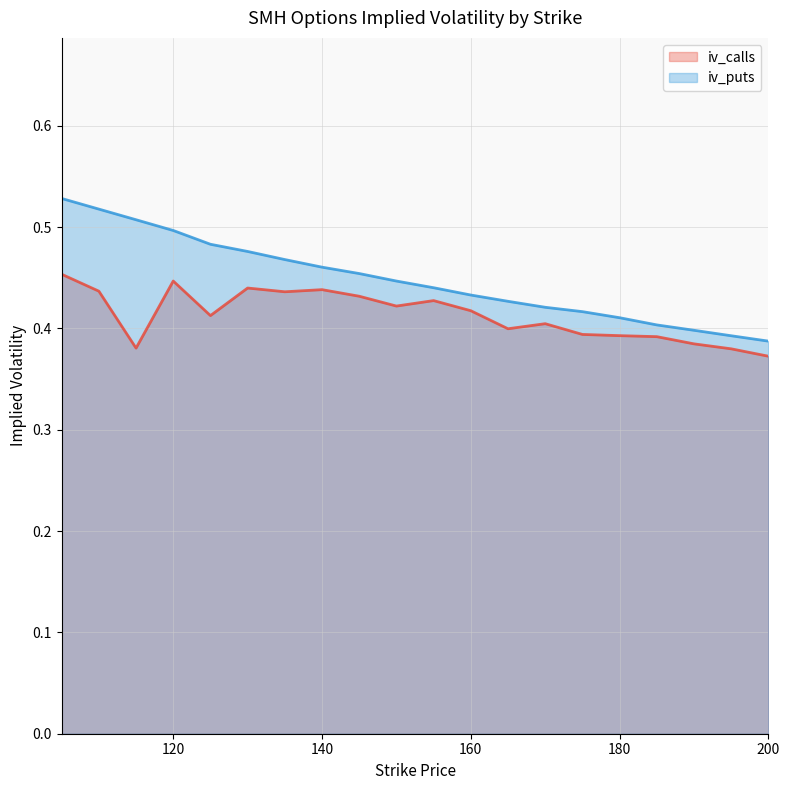

The iv_puts series shows 0.6 at 200. True or false?

False